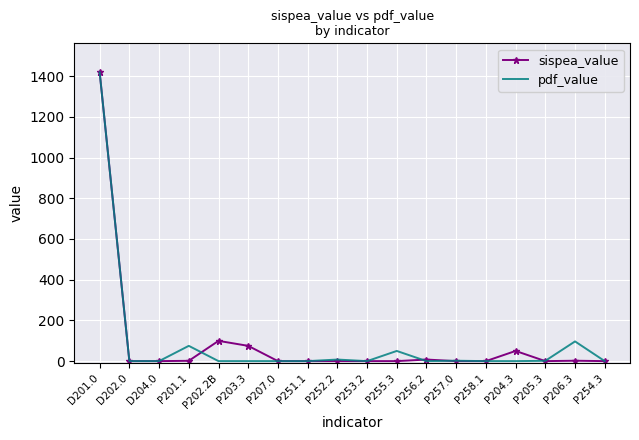

What position from the right is P203.3?

13